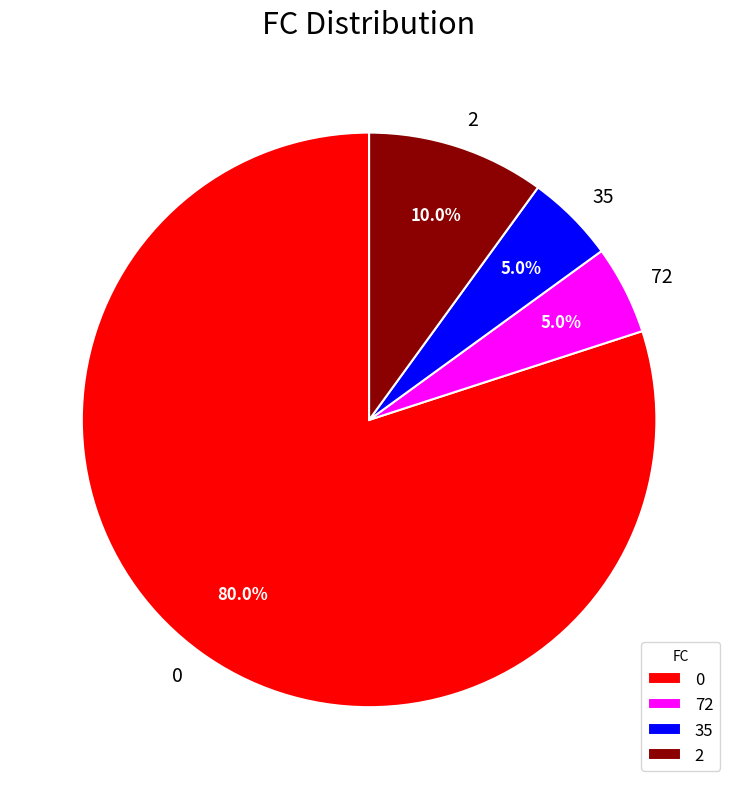

Count the number of slices in the pie.

4